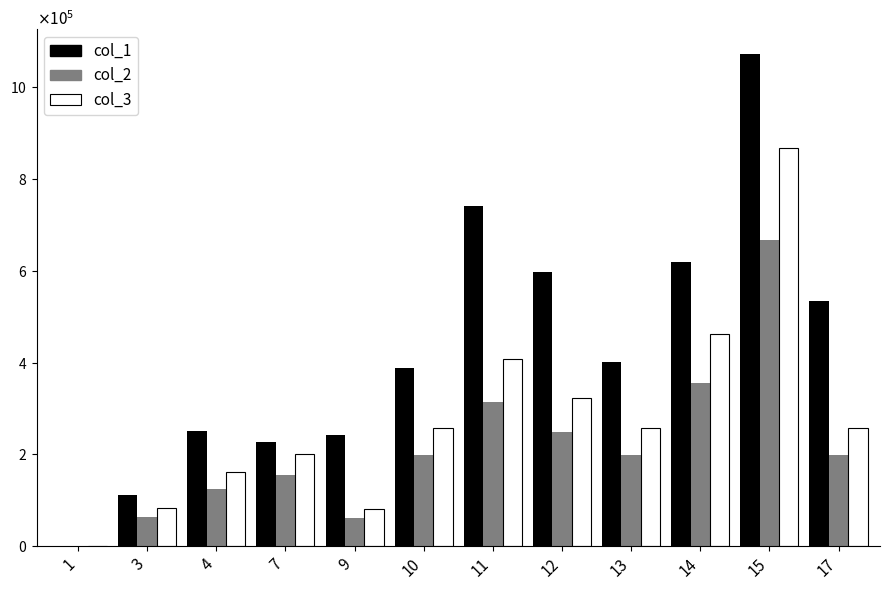

Reading right to left, what are all the values shown in this chart?

col_1: 17=533000	15=1073000	14=618000	13=402000	12=598000	11=741000	10=389000	9=242000	7=228000	4=250000	3=112000	1=1000
col_2: 17=198630	15=667500	14=356330	13=198660	12=248270	11=314160	10=198410	9=62390	7=155120	4=124800	3=63420	1=450
col_3: 17=258219	15=867750	14=463229	13=258258	12=322751	11=408408	10=257933	9=81107	7=201656	4=162240	3=82446	1=585